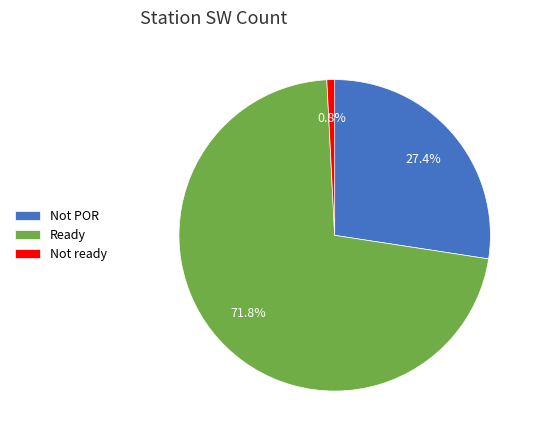

Which category has the smallest portion of the pie?

Not ready